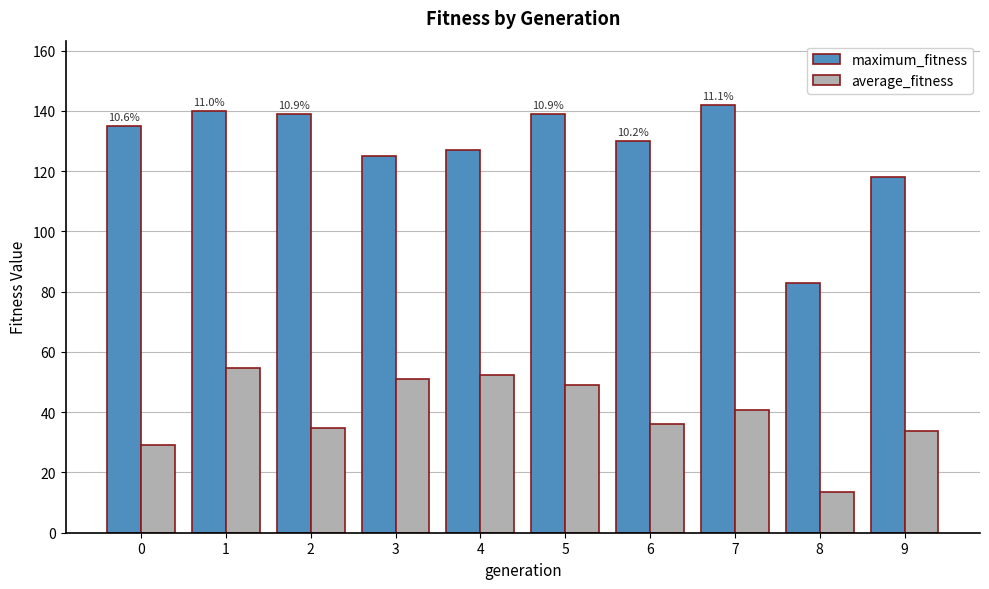

What is the sum of the average_fitness values at 5 and 4?

101.7